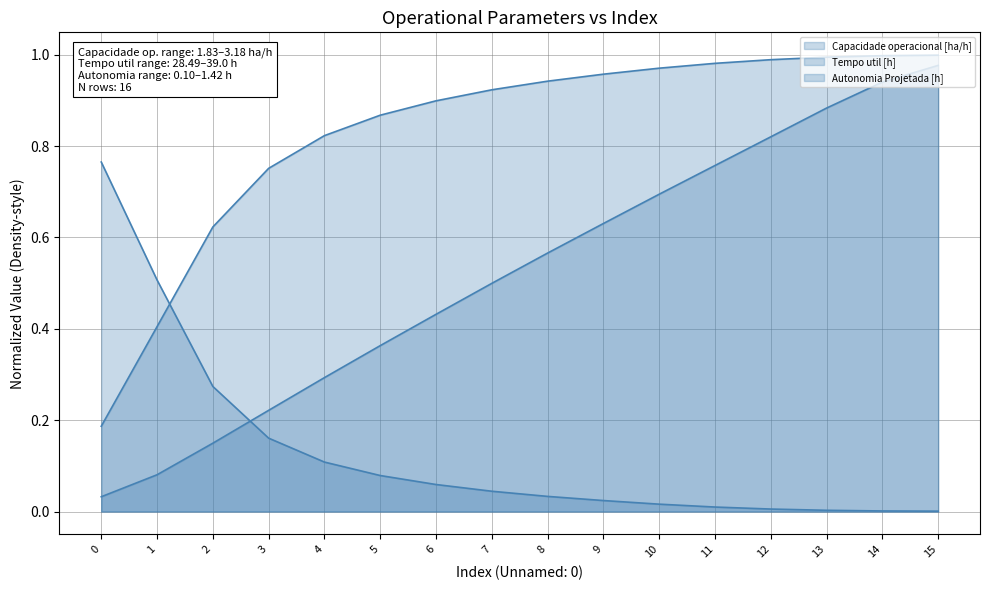

List the labels in order of Autonomia Projetada [h] value, smallest first.

0, 1, 2, 3, 4, 5, 6, 7, 8, 9, 10, 11, 12, 13, 14, 15